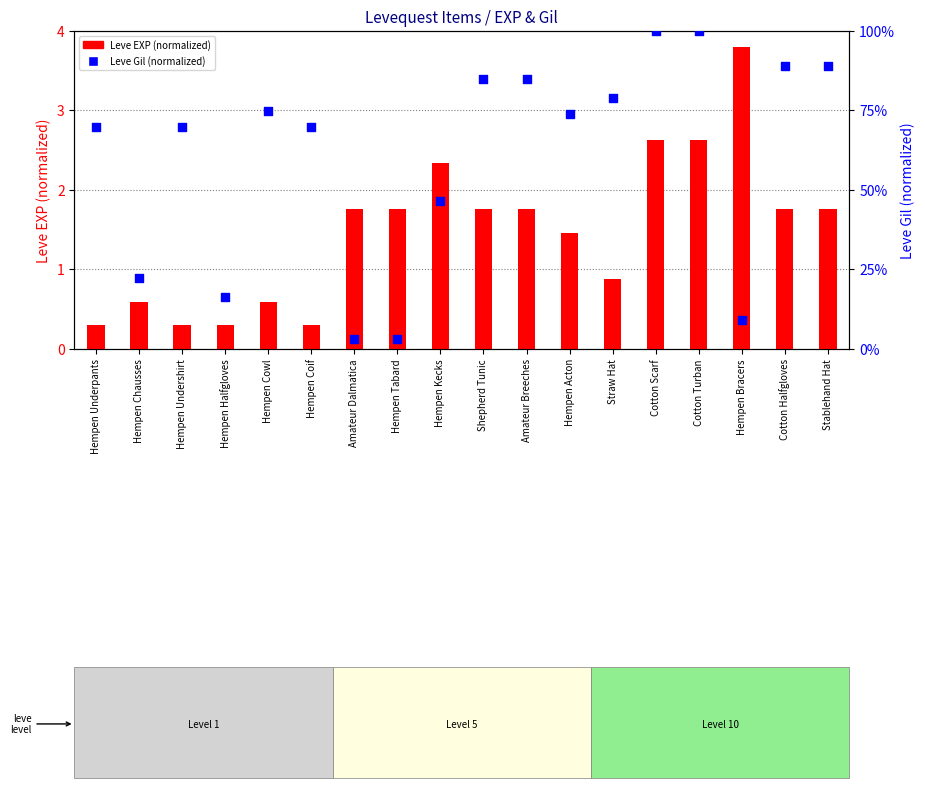

Is the value of Leve Gil (normalized) at Cotton Scarf greater than the value of Leve EXP (normalized) at Hempen Coif?

Yes